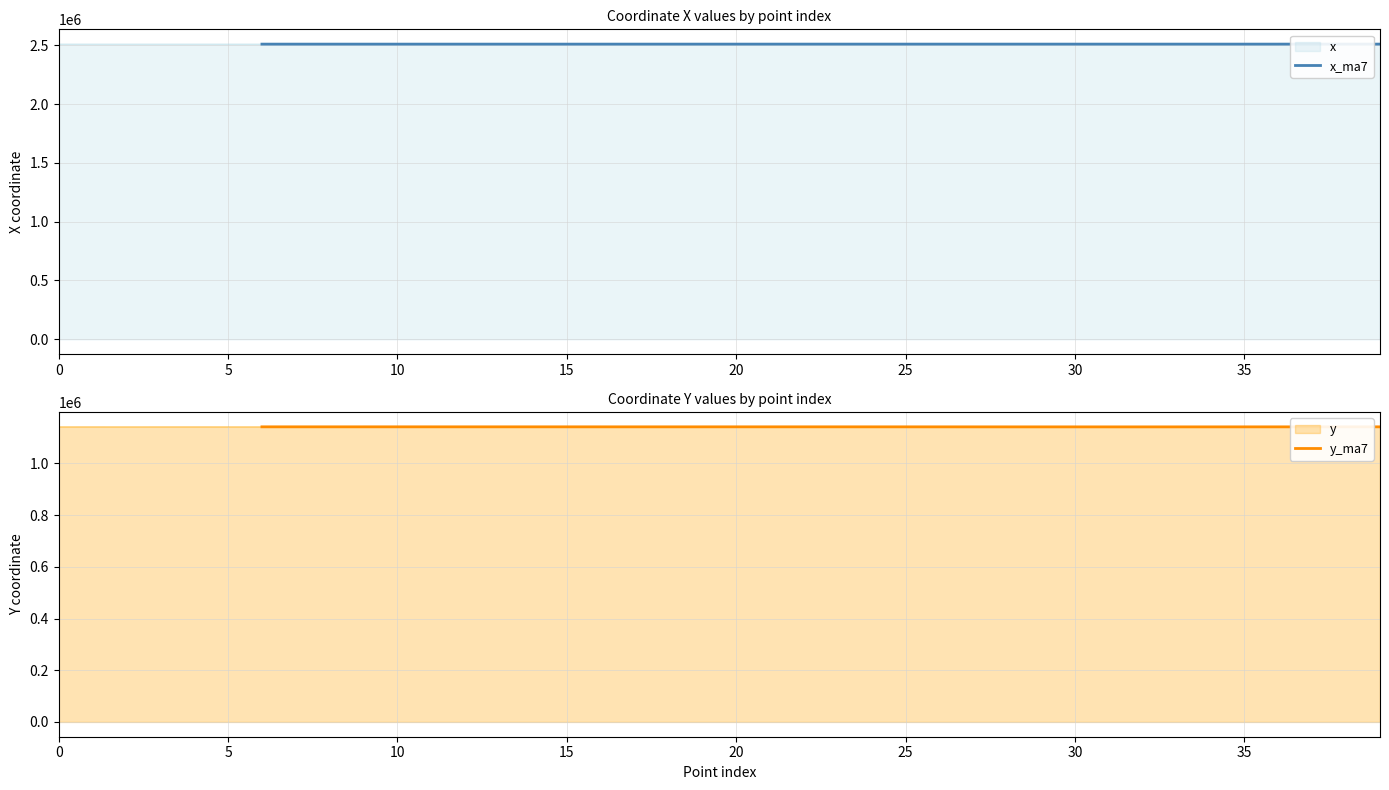

Between 35 and 12, which is larger?

35